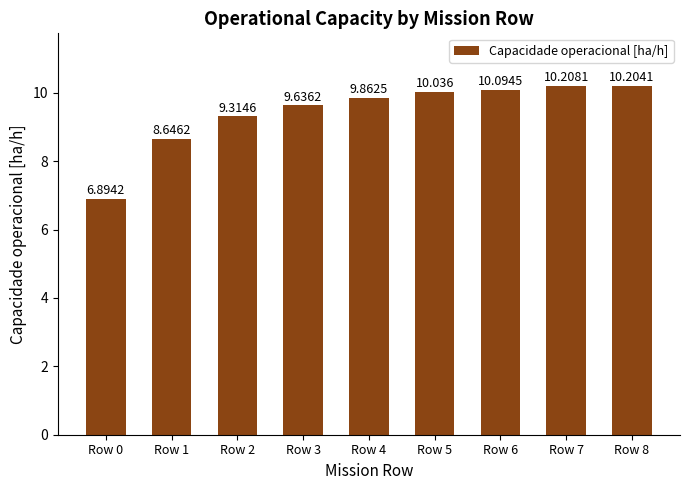

Reading left to right, what are all the values shown in this chart?

Row 0=6.9	Row 1=8.6	Row 2=9.3	Row 3=9.6	Row 4=9.9	Row 5=10.0	Row 6=10.1	Row 7=10.2	Row 8=10.2